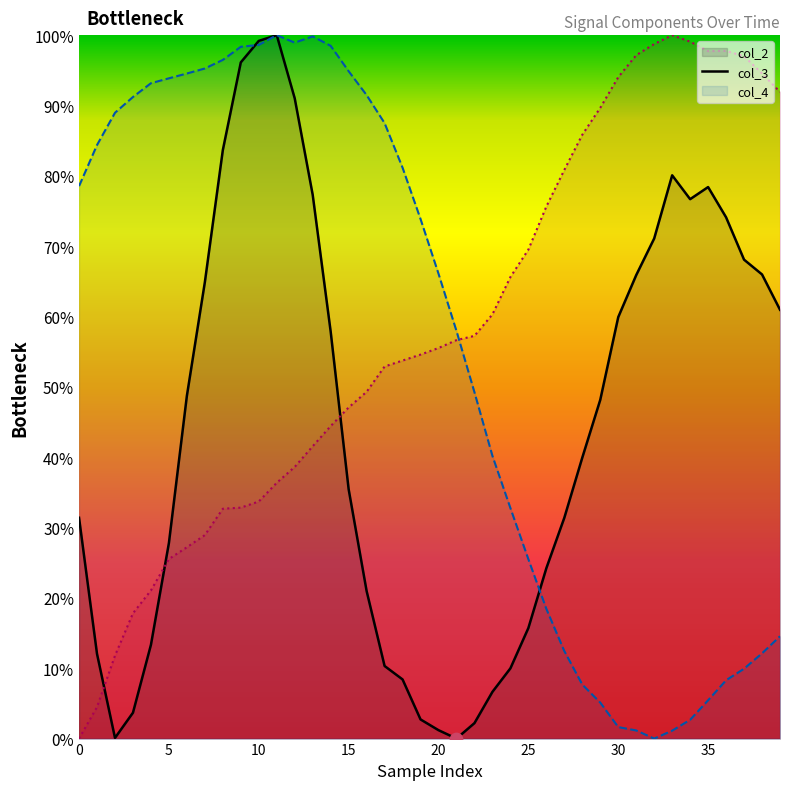

What is the total value across all series at 29?

142.9